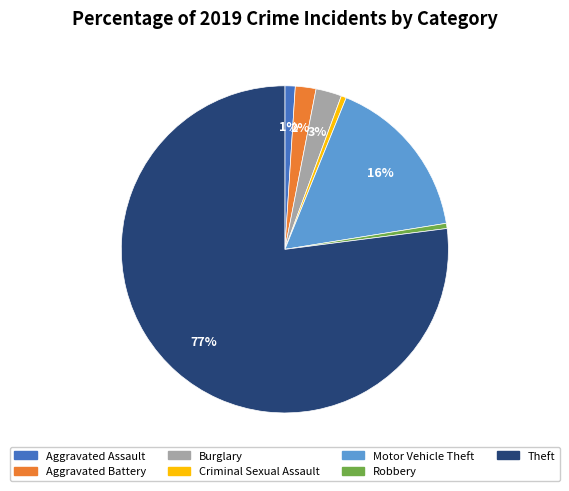

How many slices are in this pie chart?

7